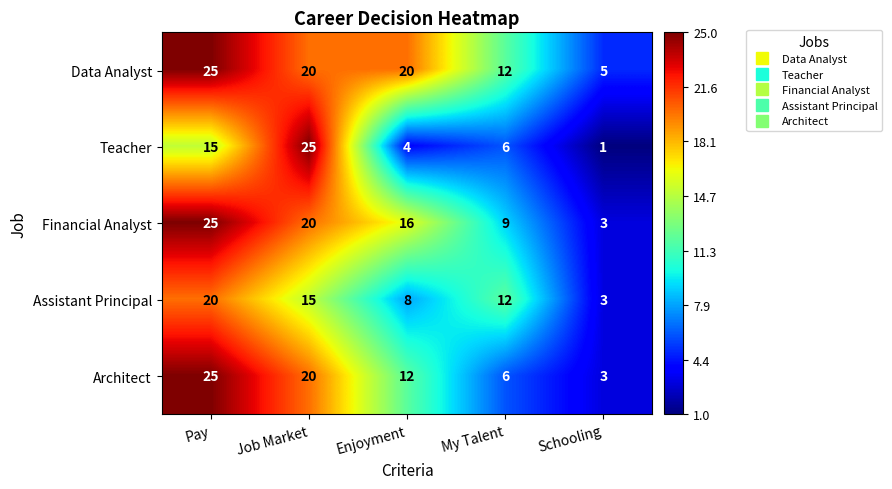

Which series changed the most between Pay and Job Market?

Teacher